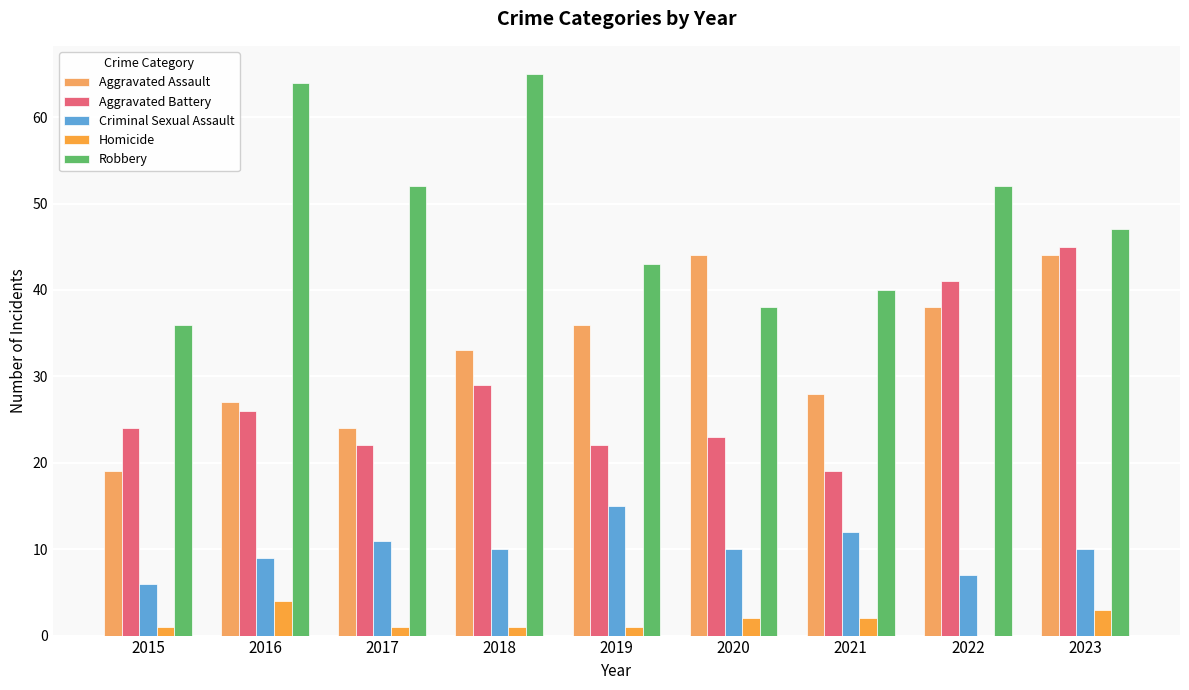

Is it true that Criminal Sexual Assault equals 10 at 2018?

True